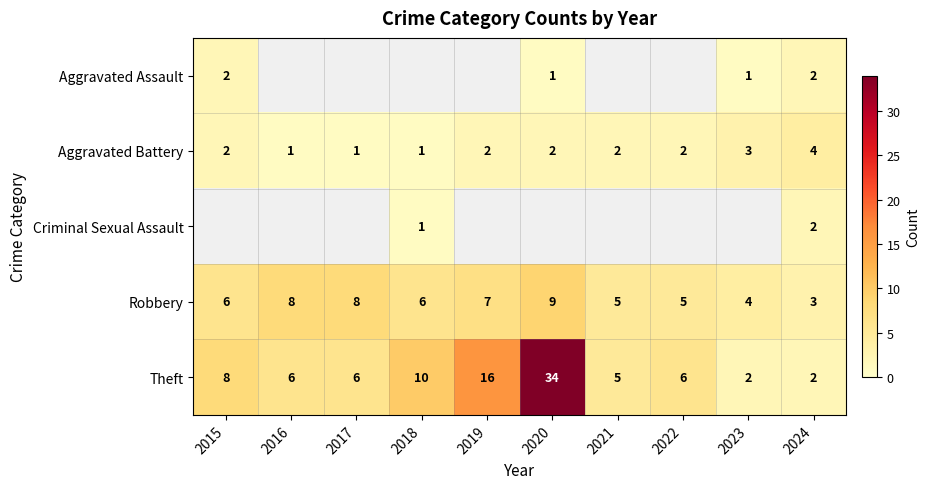

Is the value of Theft at 2018 greater than the value of Aggravated Battery at 2022?

Yes